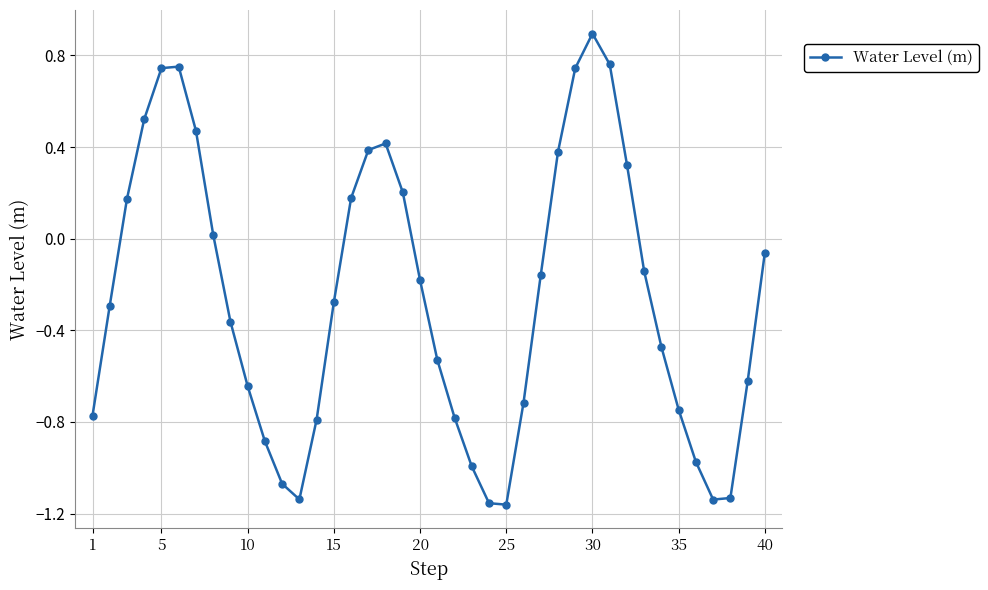

Is this an area chart (filled region under the line)?

No